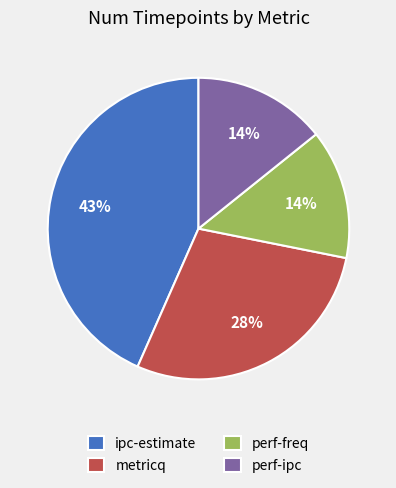

Do metricq and ipc-estimate together represent more than half of the pie?

Yes